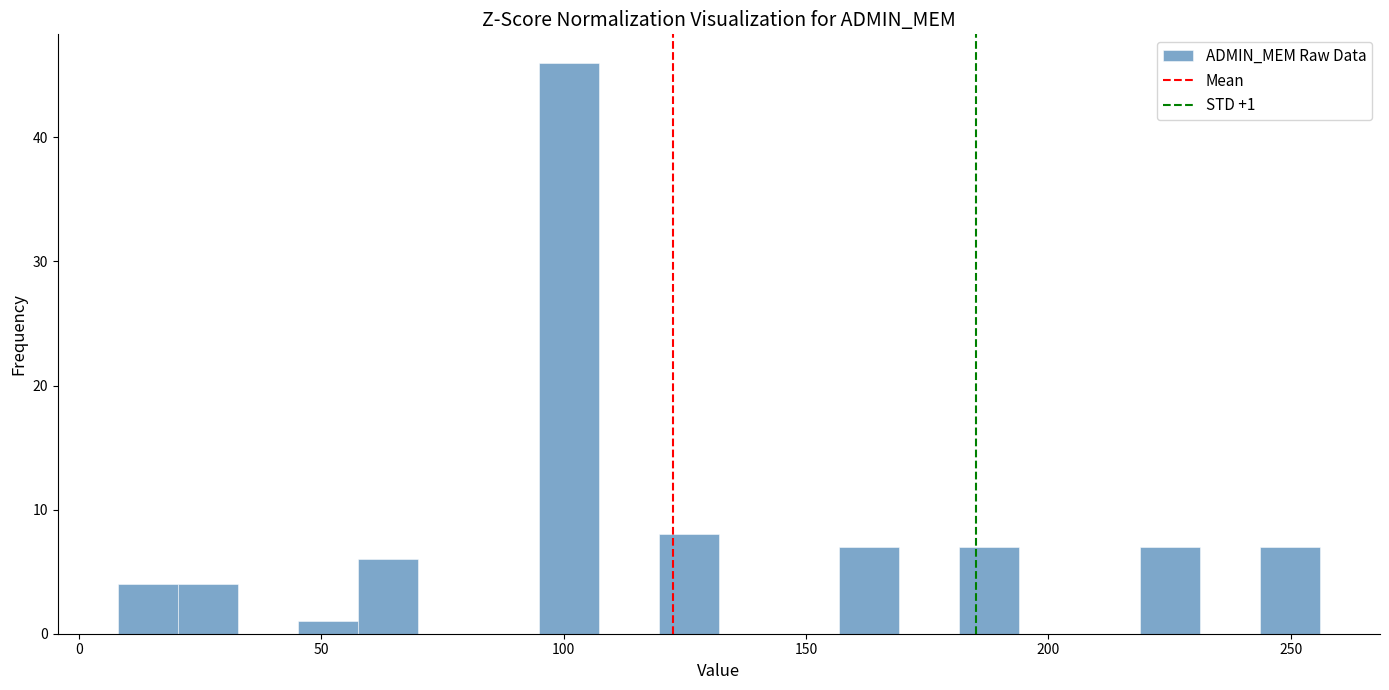

Read against the x-axis, roughly where is the centre of the tallest bar?

100